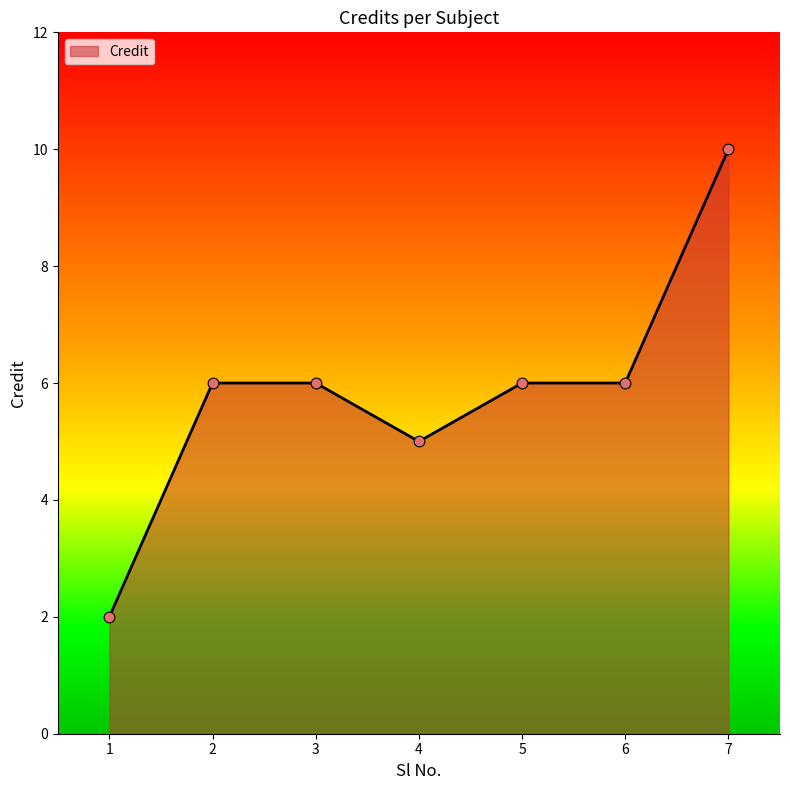

What is the change in value from 1 to 5?

+4